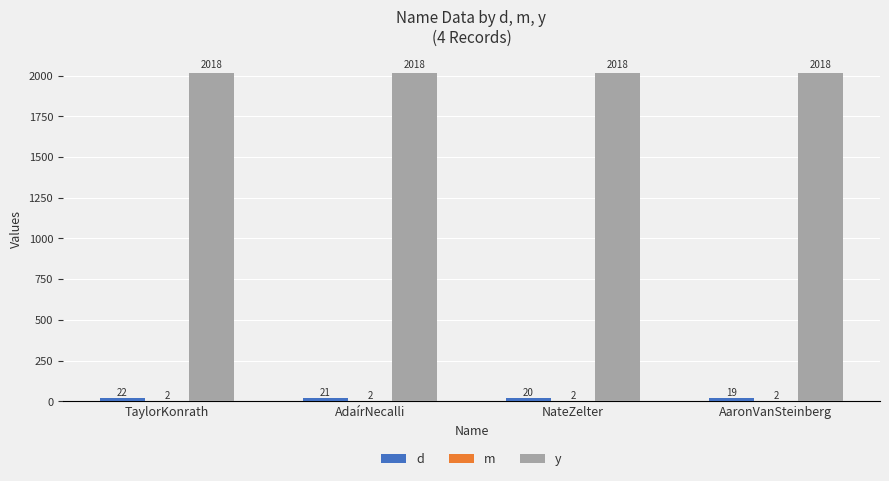

What is the total value across all series at AaronVanSteinberg?

2039